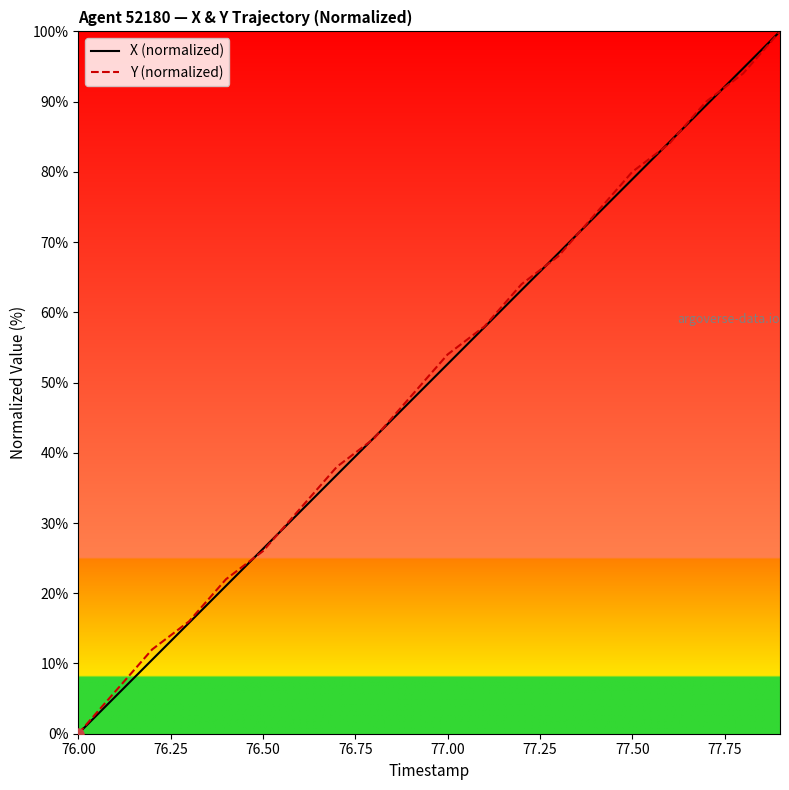

What is the maximum value shown in the chart?

100.0